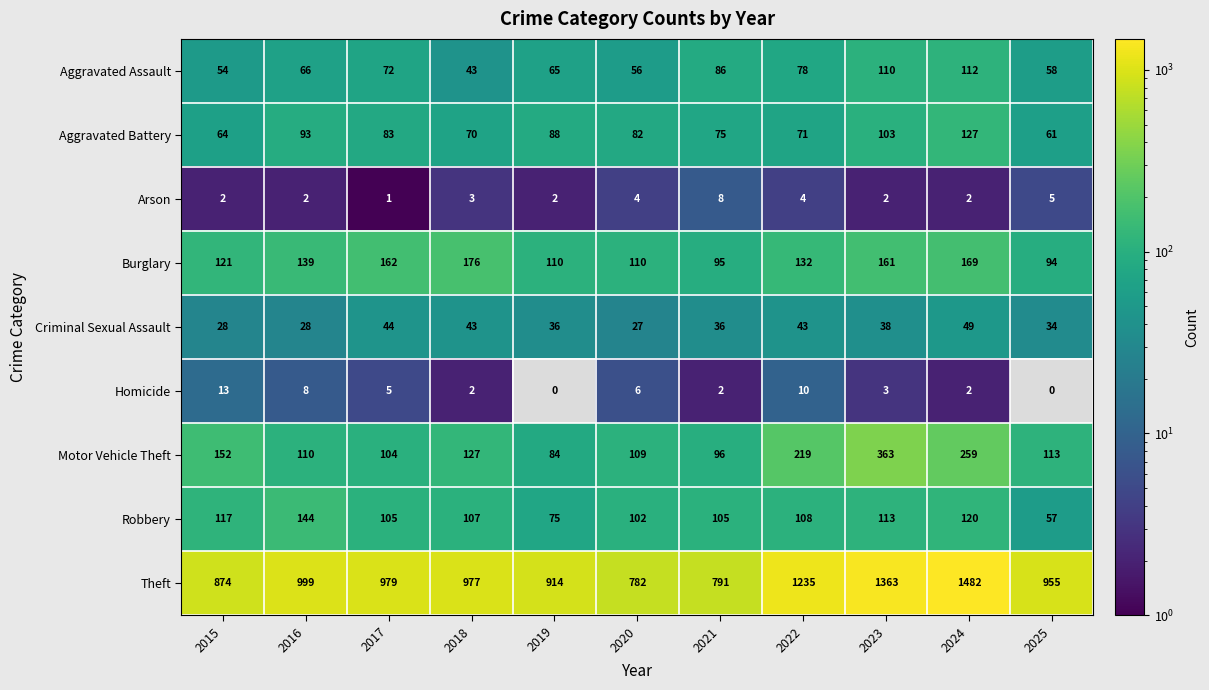

Read the Robbery value at 2022, to the nearest 10.

110